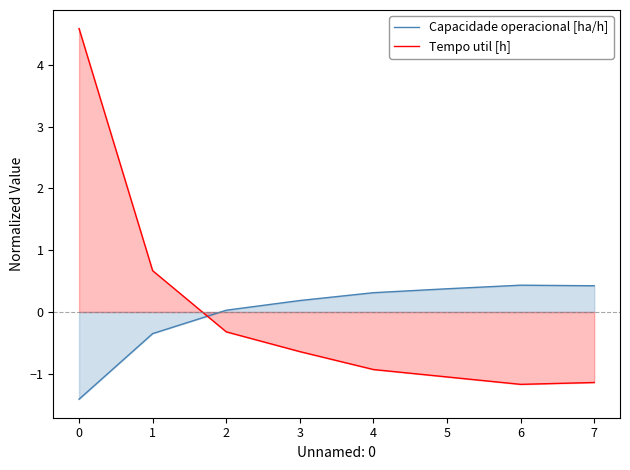

Is the value of Capacidade operacional [ha/h] at 6 greater than the value of Tempo util [h] at 0?

No